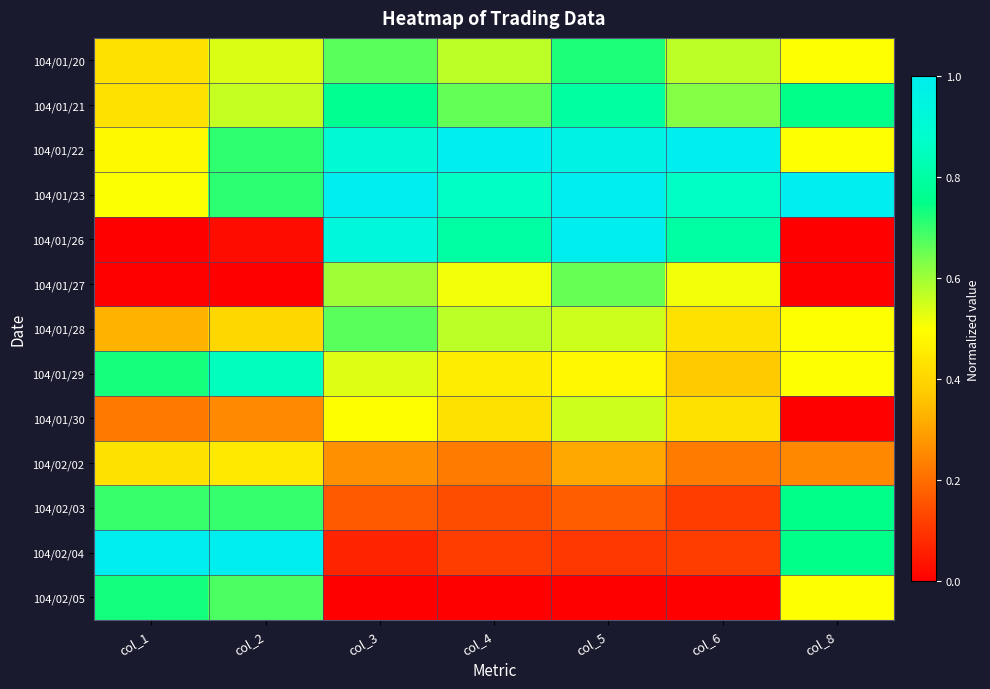

How many distinct data groups are displayed?

13